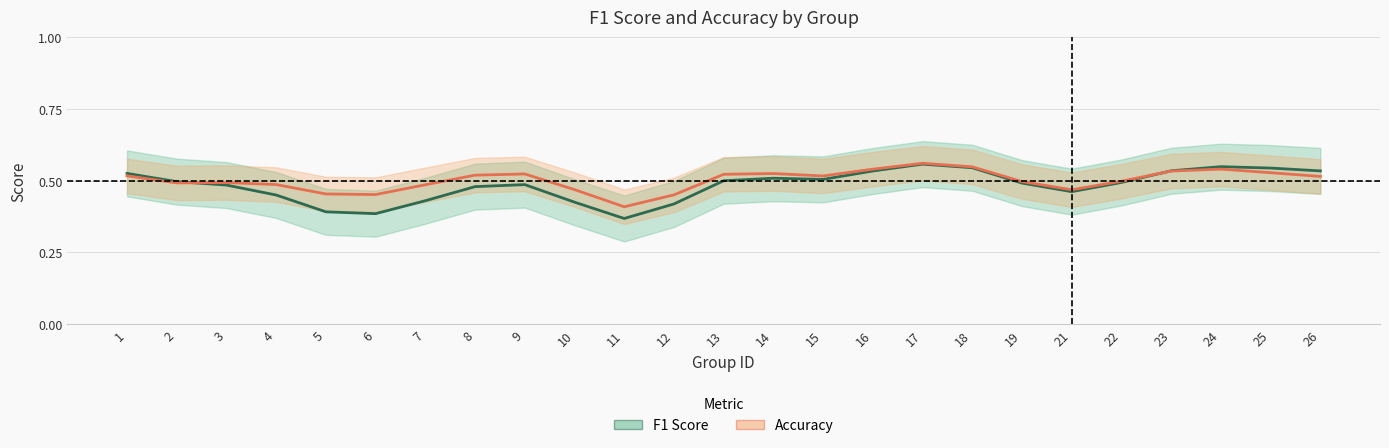

At which category does f1 reach its first local valley?

6